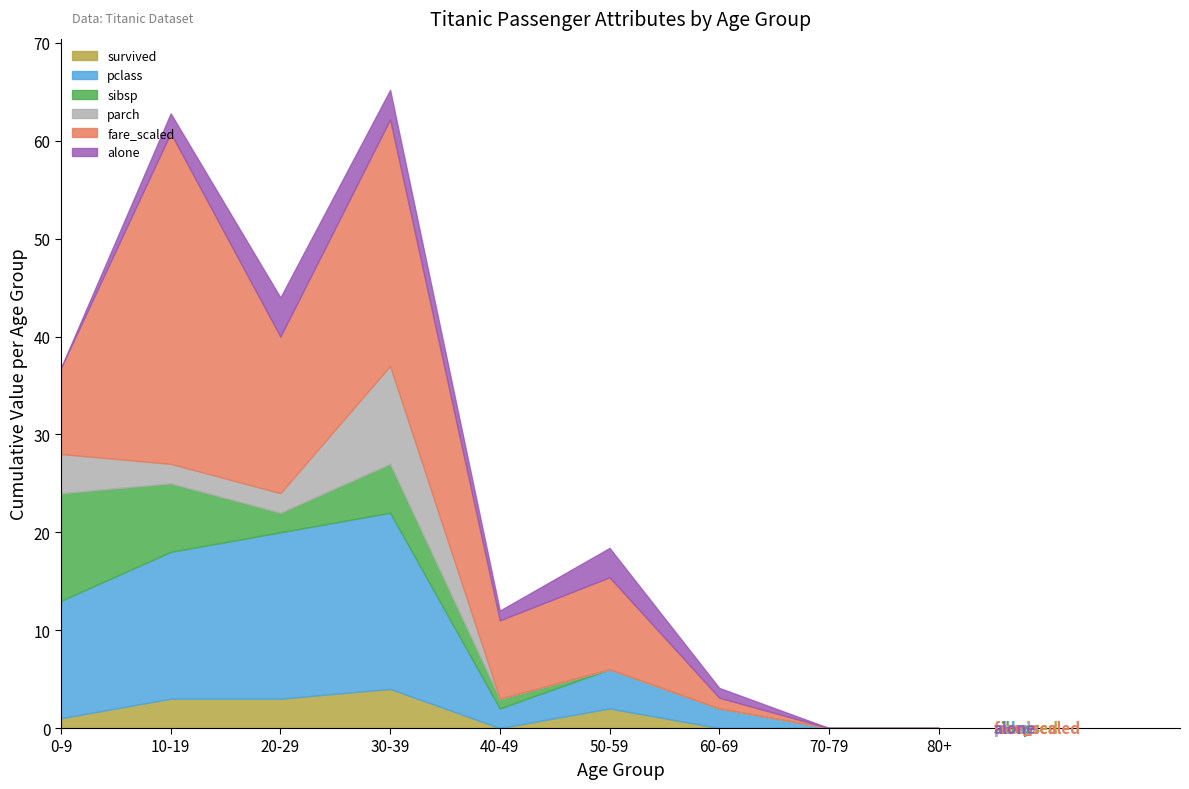

The value of fare_scaled at 60-69 is 10. True or false?

False